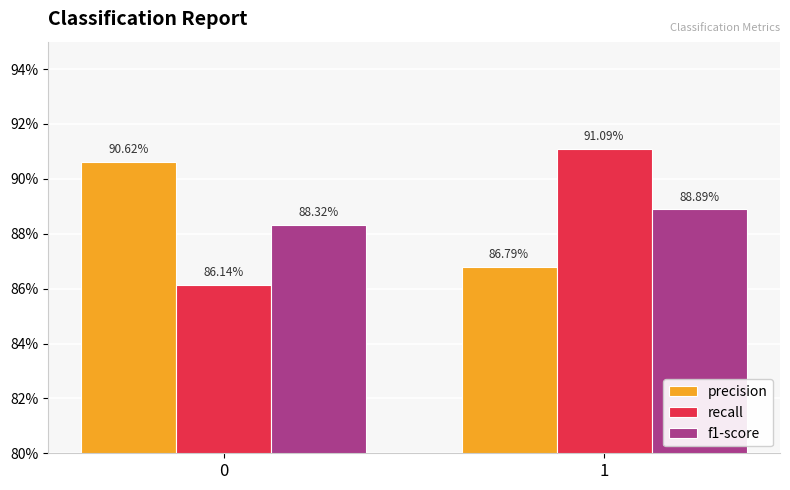

Are the bars horizontal?

No